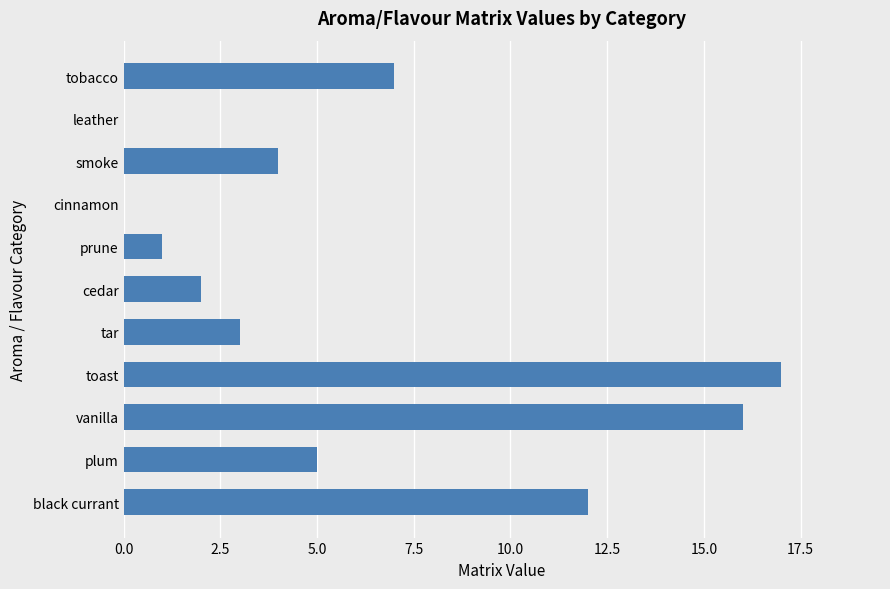

Is it true that the value at cedar is 3?

False